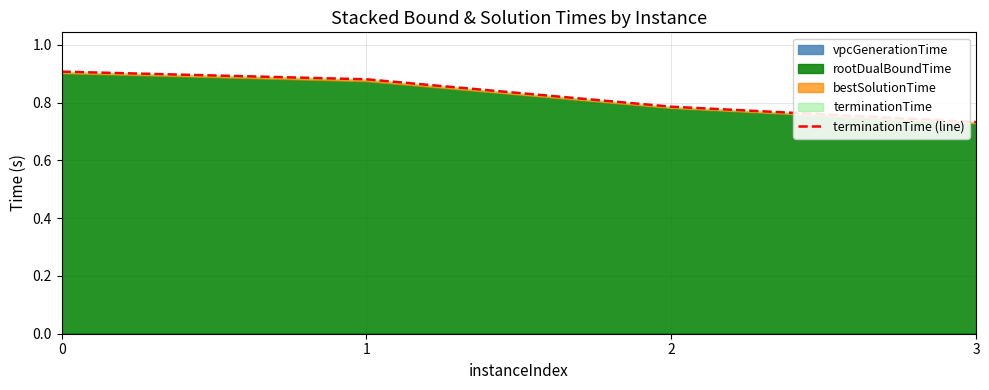

What is the sum of all values?

3.3